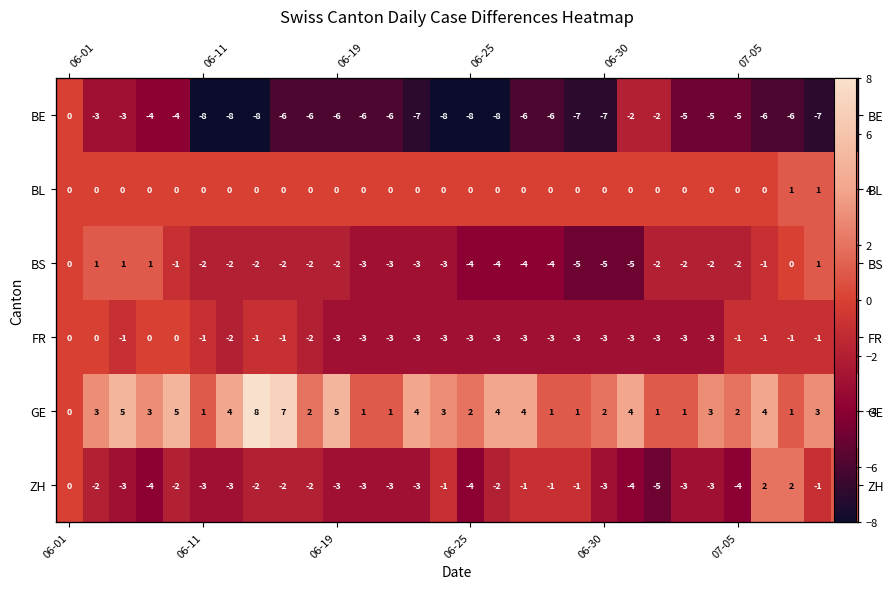

Which series has the largest total across all categories?

GE